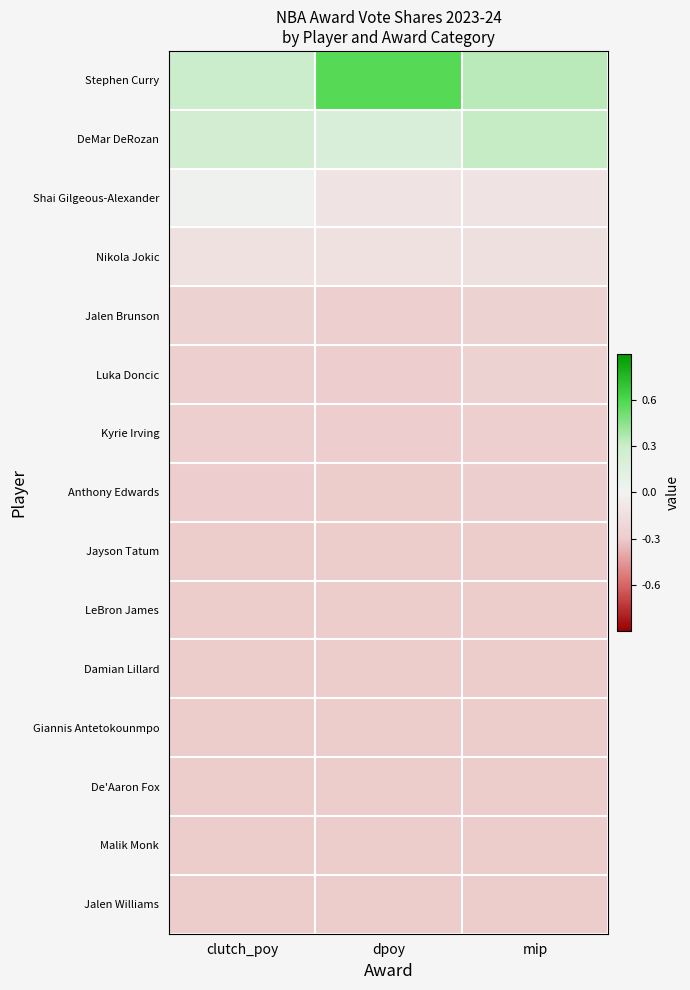

What is the smallest value displayed?

-0.3